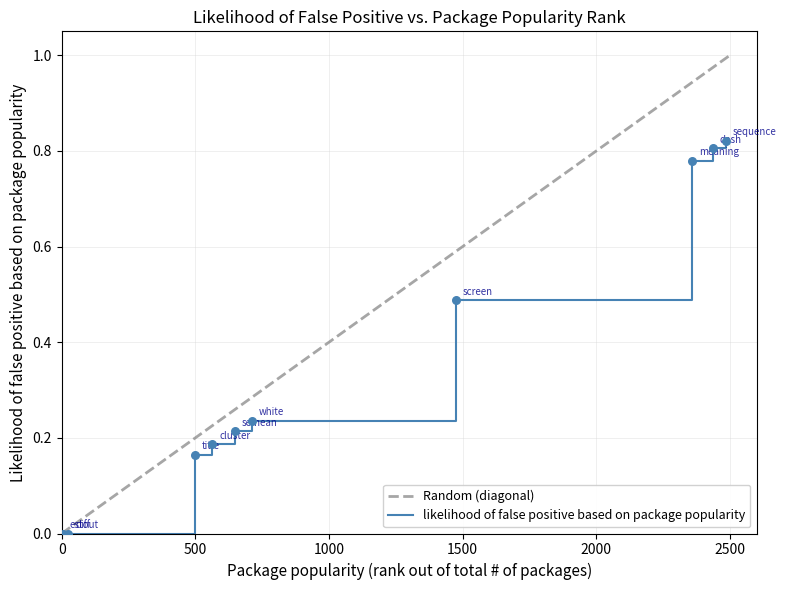

Between 2359 and 647, which is larger?

2359